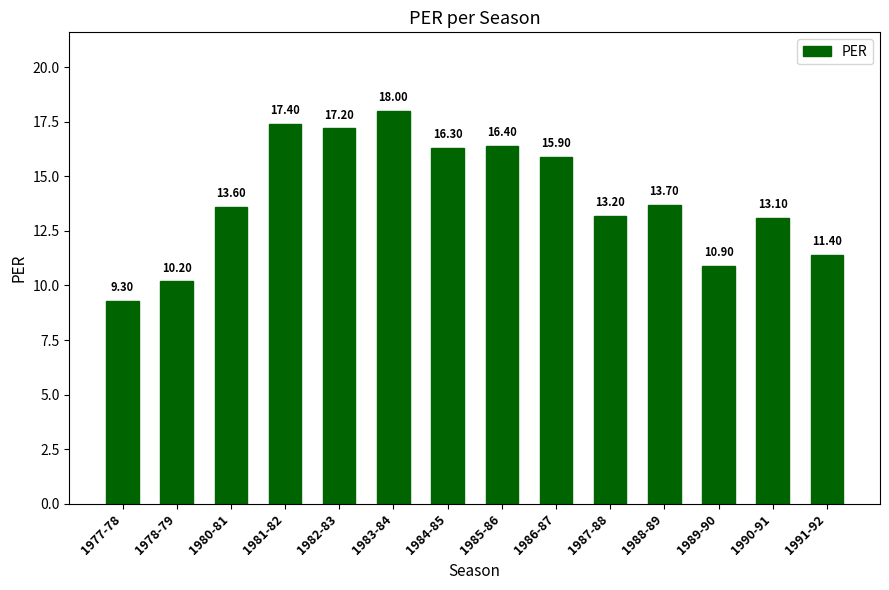

What is the minimum value shown in the chart?

9.3